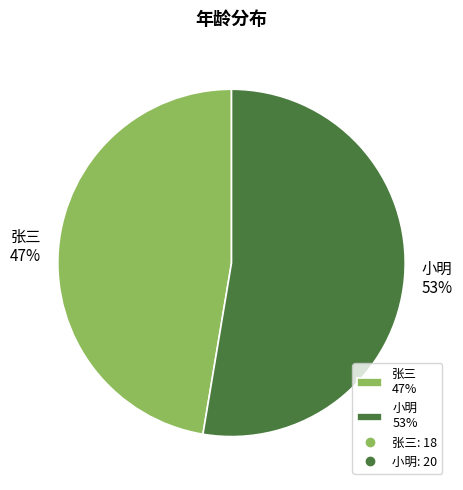

Count the number of slices in the pie.

2